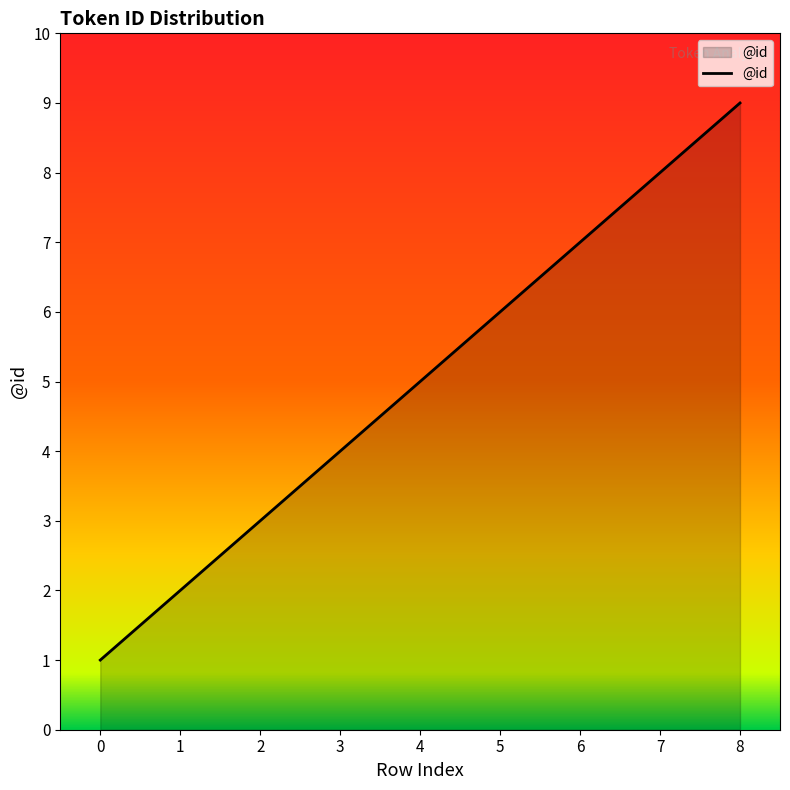

Reading right to left, list all the values displayed in this chart.

8=9	7=8	6=7	5=6	4=5	3=4	2=3	1=2	0=1